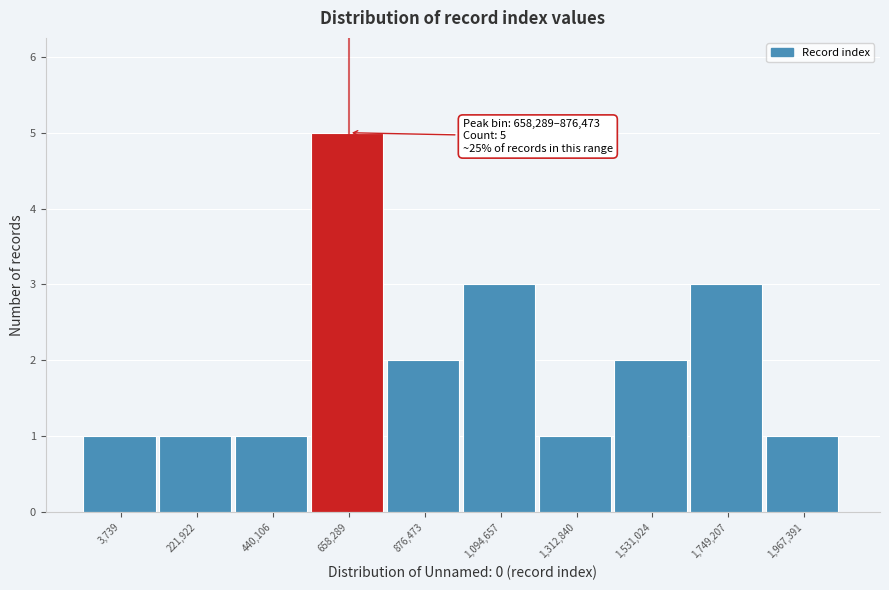

Reading right to left, transcribe all the data shown in this chart.

1	3	2	1	3	2	5	1	1	1